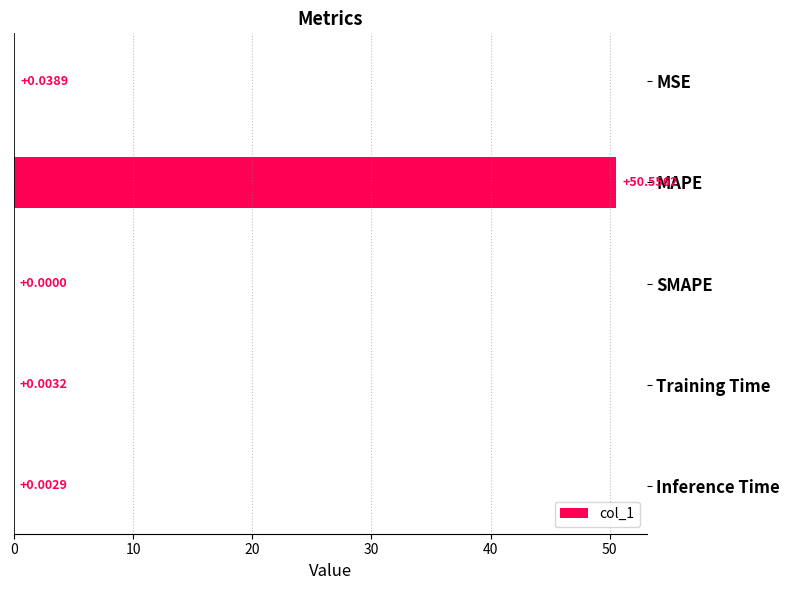

Which label corresponds to the largest value in the chart?

MAPE